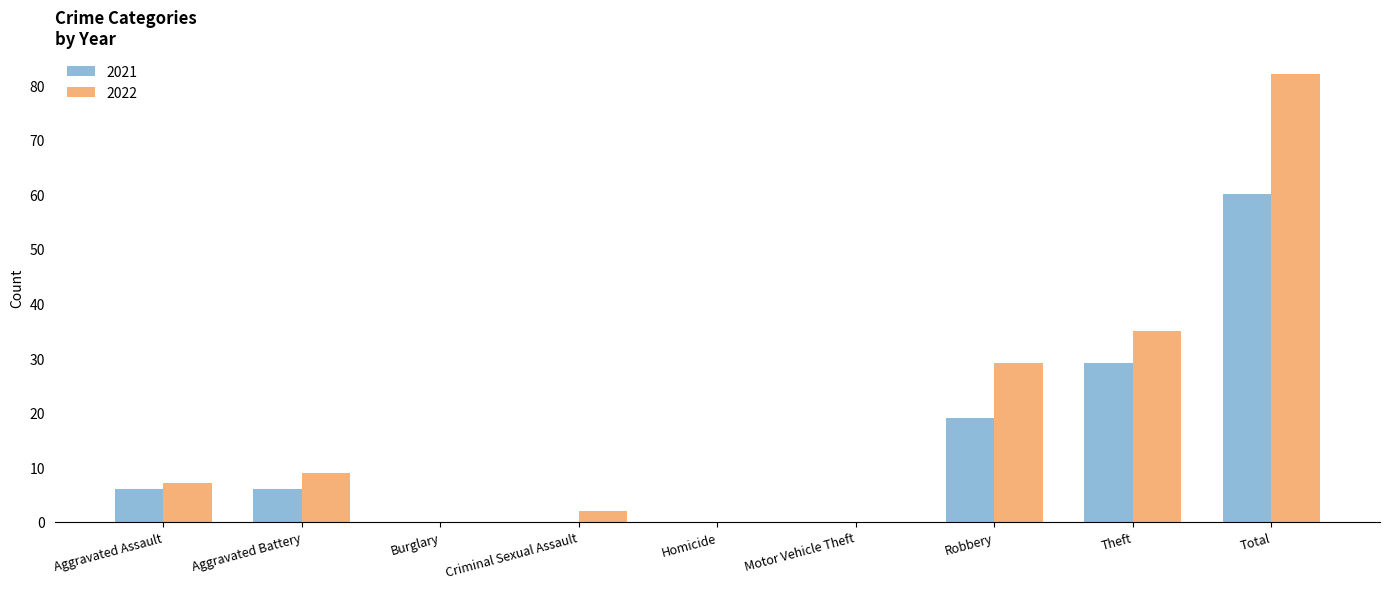

What is the sum of the 2022 values at Aggravated Battery and Homicide?

9